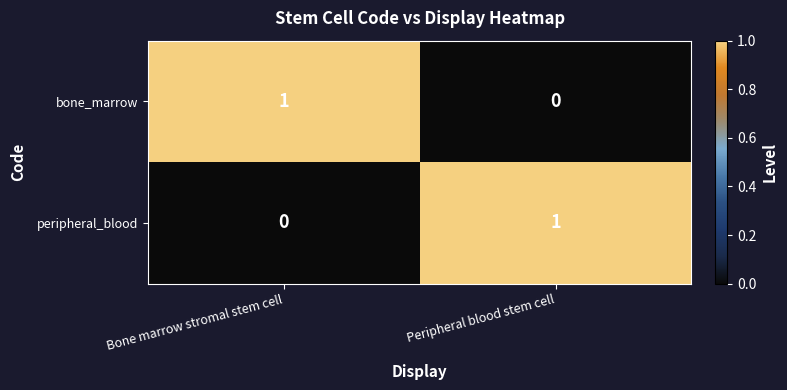

At Bone marrow stromal stem cell, list the series in order from largest to smallest.

bone_marrow, peripheral_blood